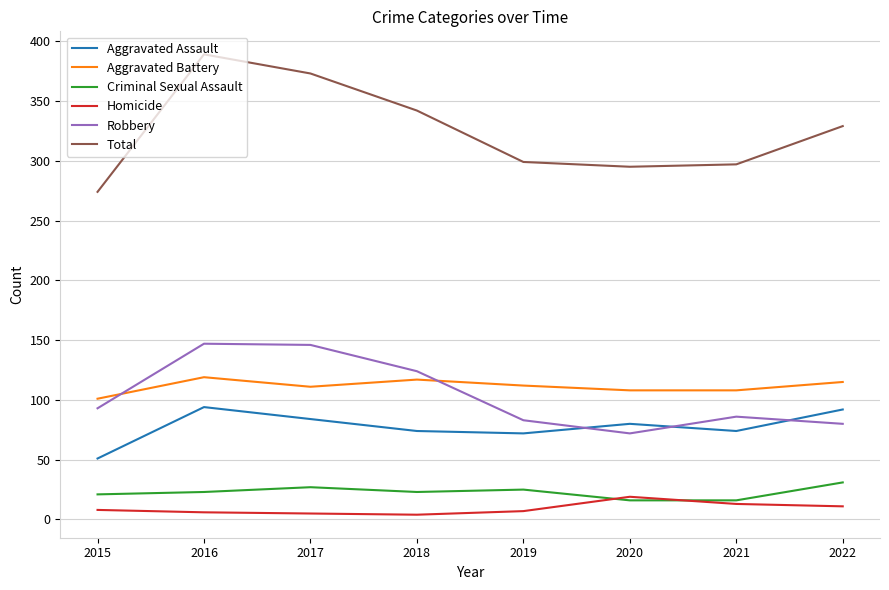

List the series in order of their peak value, highest first.

Total, Robbery, Aggravated Battery, Aggravated Assault, Criminal Sexual Assault, Homicide